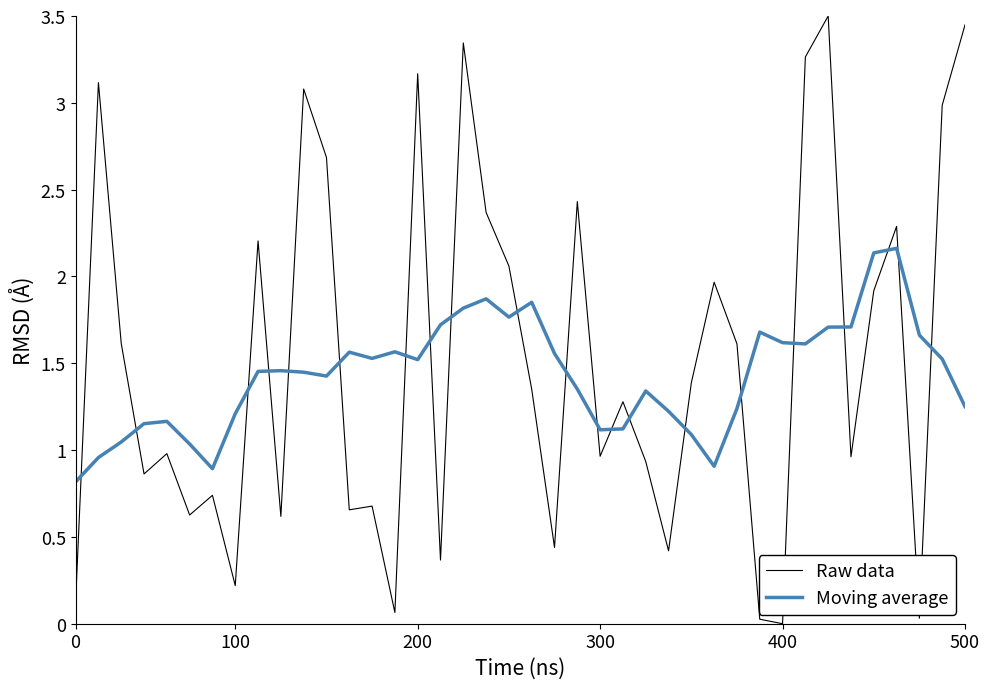

List the series in order of their peak value, lowest first.

Moving average, Raw data